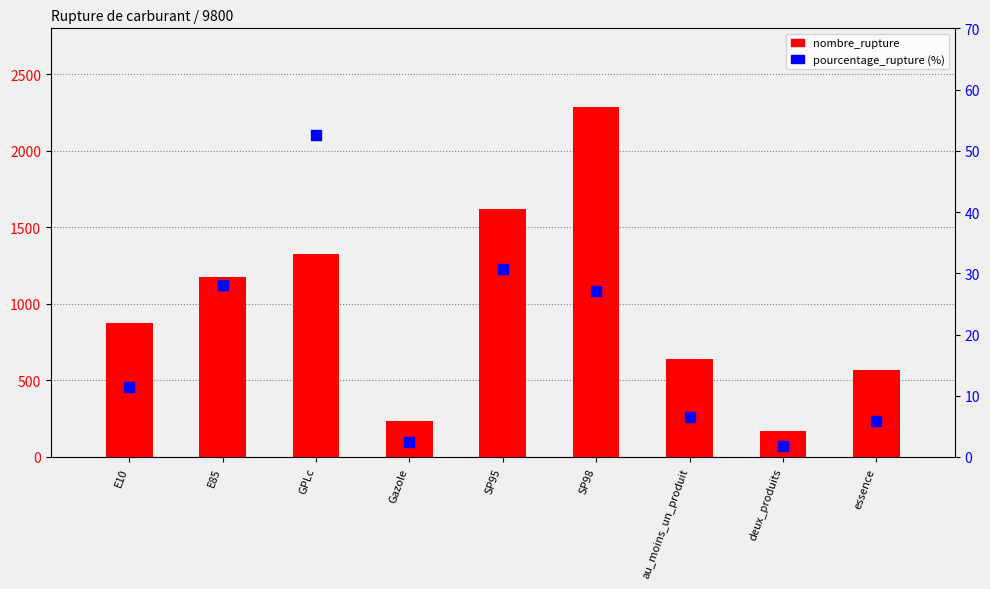

What is the total value across all series at au_moins_un_produit?

644.5